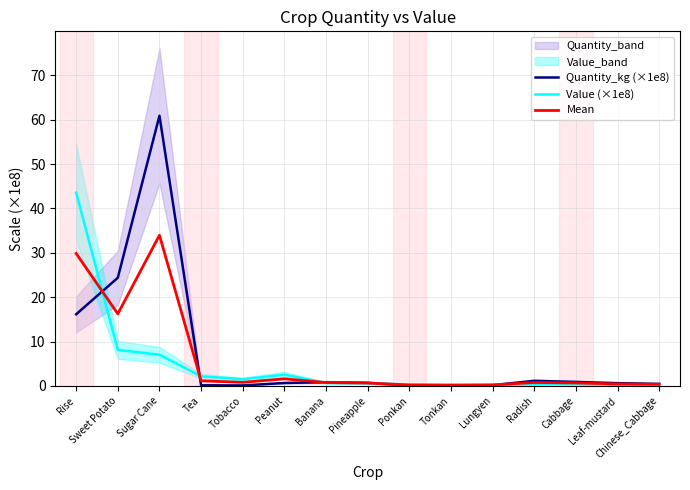

What is the difference between the maximum and minimum values in the Value (×1e8) series?

43.3